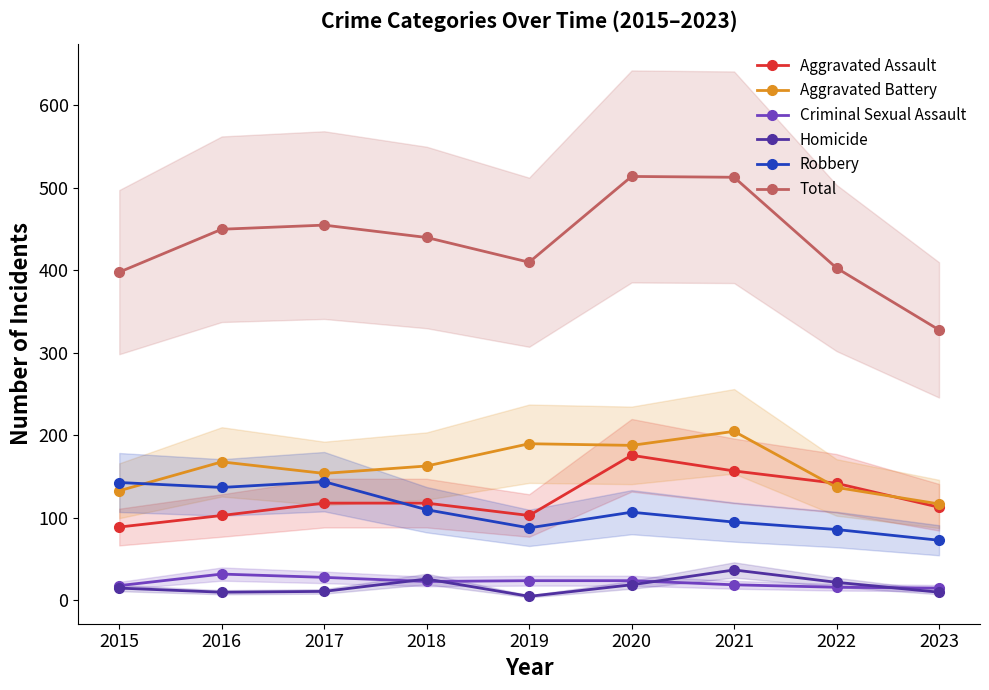

How many times do Aggravated Assault and Robbery cross each other?

1